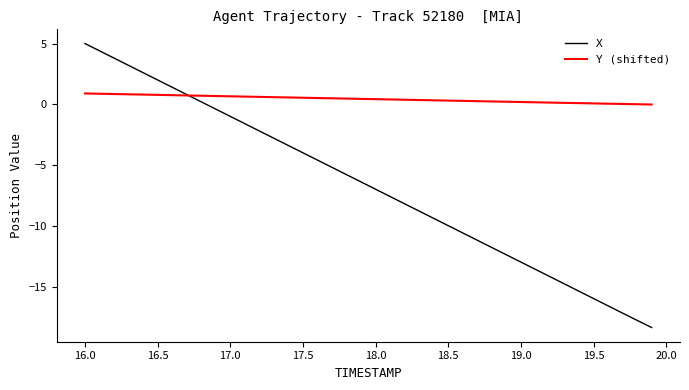

Which series has the widest spread of values?

X